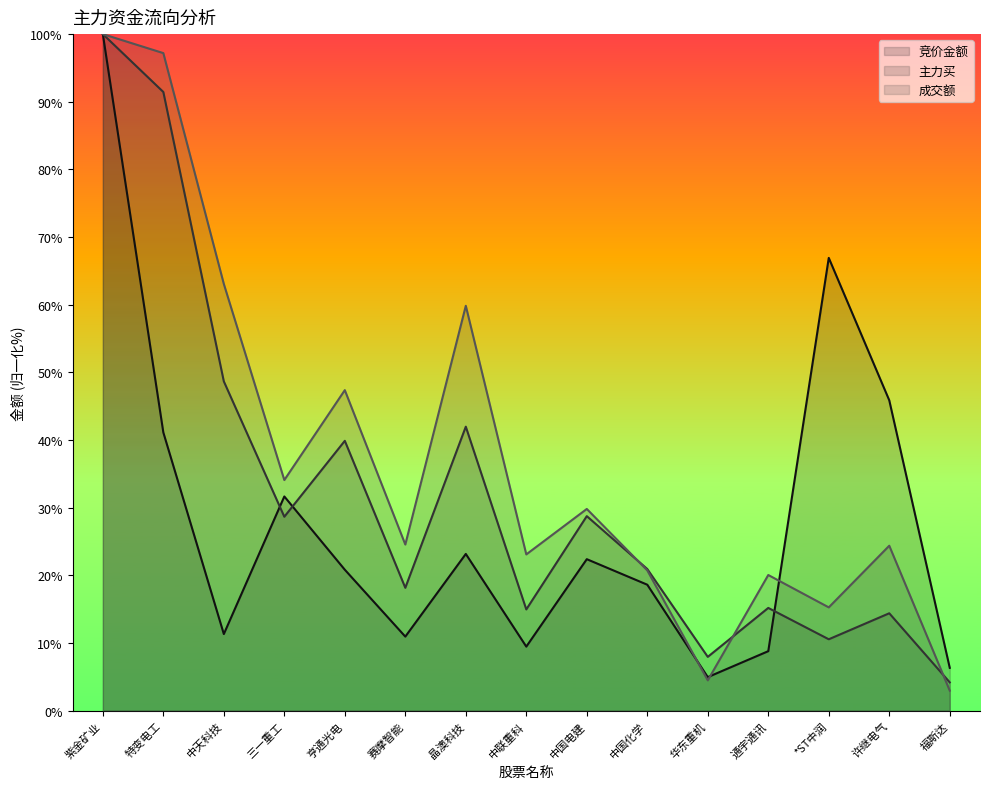

What are all the series names shown in the legend?

竞价金额, 主力买, 成交额